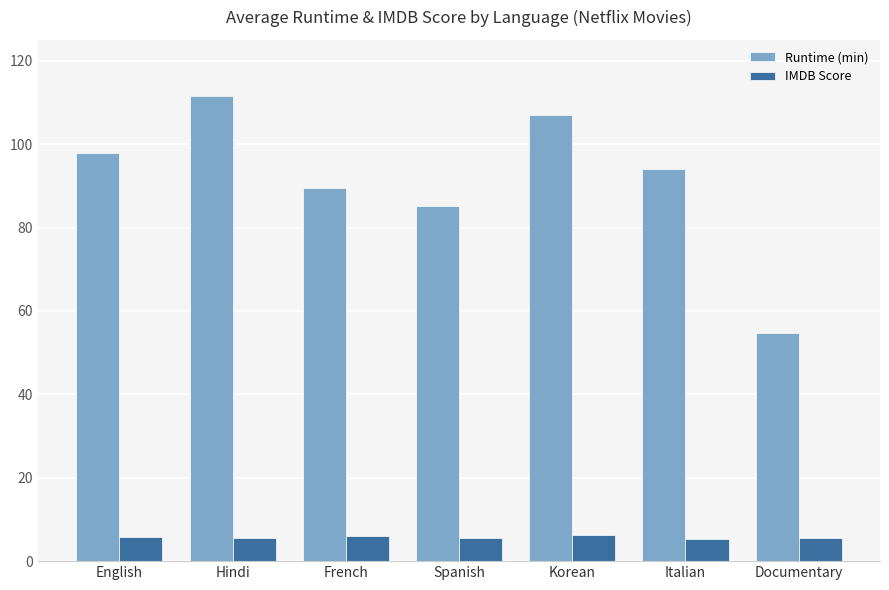

List the series in order of their overall mean, highest first.

Runtime (min), IMDB Score